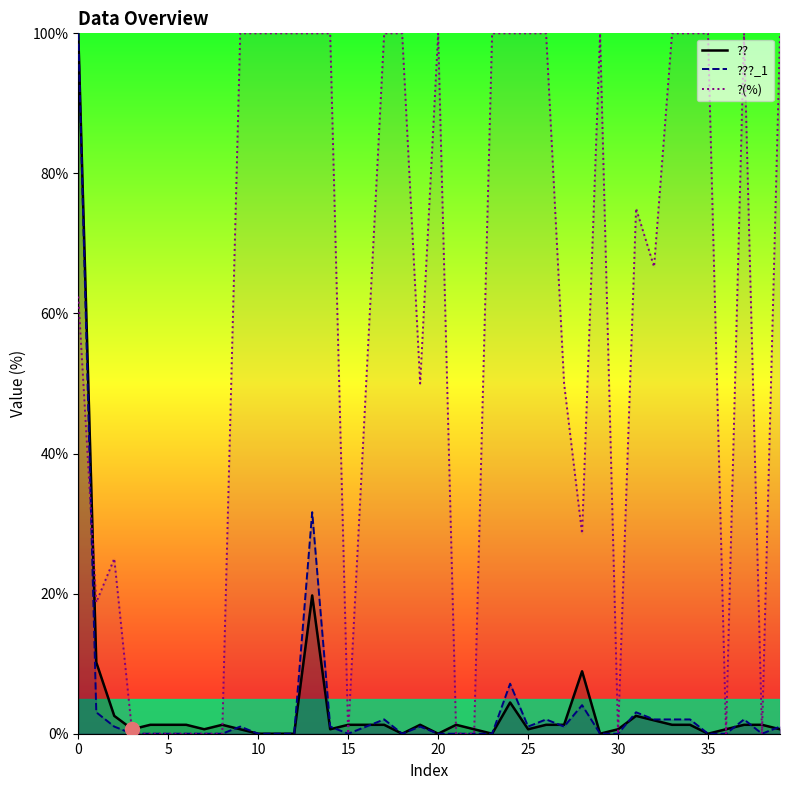

True or false: ?? has a value of 1.3 at 5.

True